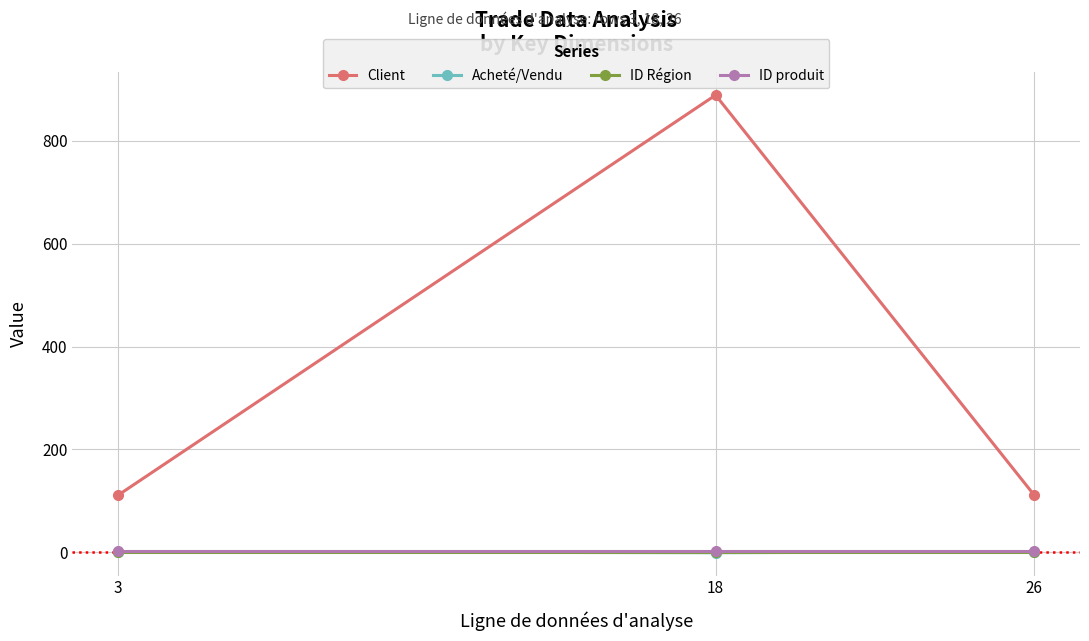

What is the spread (max minus min) of values at 3?

110